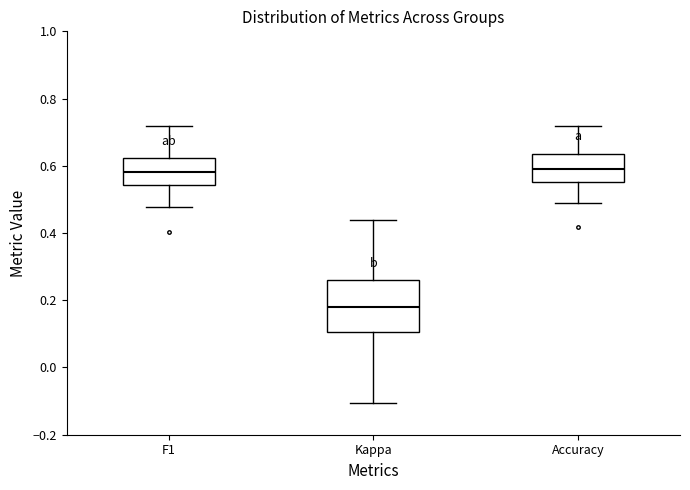

Which box is the tallest, from its lower edge to its upper edge?

Kappa